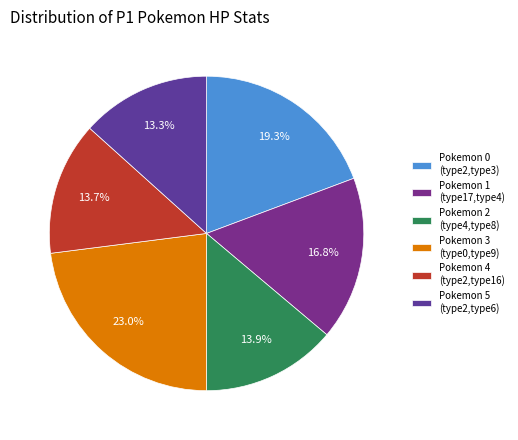

Count the number of slices in the pie.

6